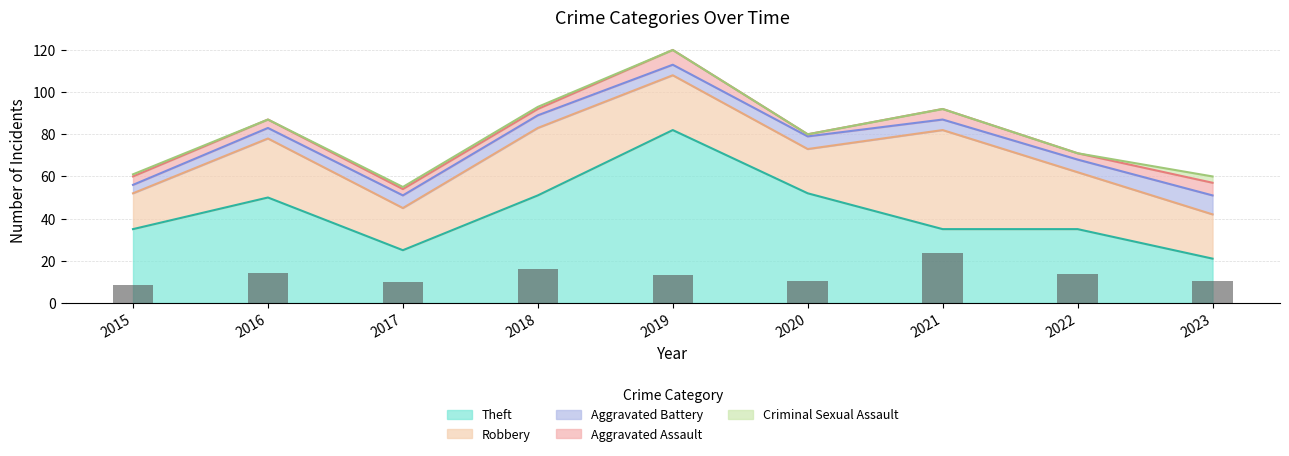

The Theft series shows 16 at 2016. True or false?

False